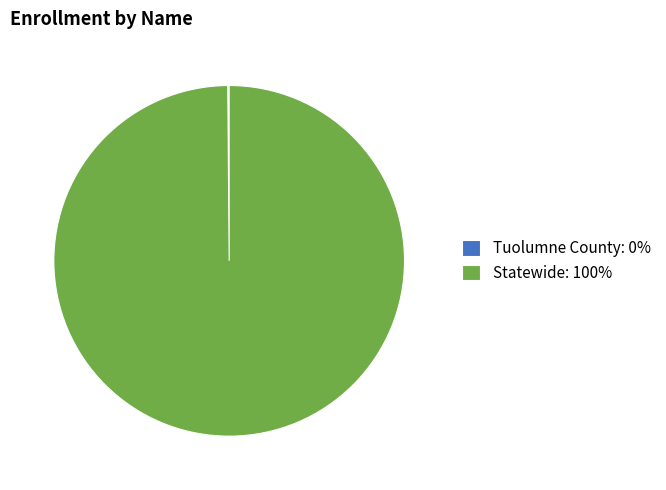

True or false: Statewide: 100% accounts for 92% of the total.

False